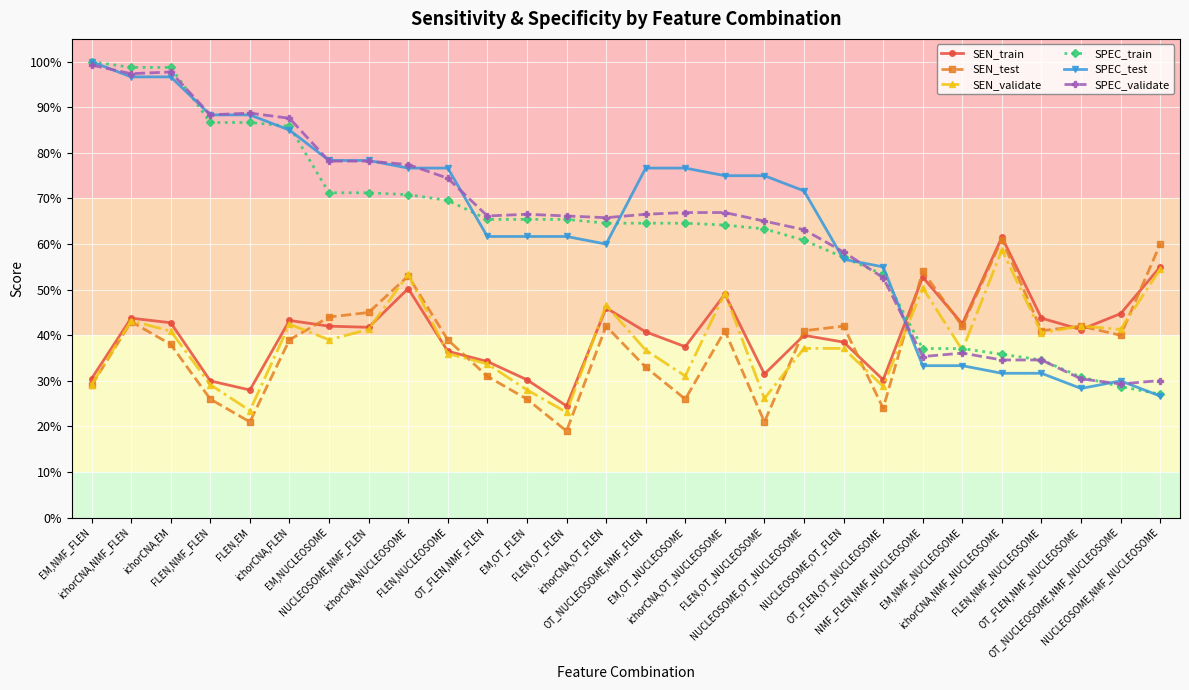

Reading right to left, what are all the values shown in this chart?

SEN_train: NUCLEOSOME,NMF_NUCLEOSOME=0.6	OT_NUCLEOSOME,NMF_NUCLEOSOME=0.4	OT_FLEN,NMF_NUCLEOSOME=0.4	FLEN,NMF_NUCLEOSOME=0.4	ichorCNA,NMF_NUCLEOSOME=0.6	EM,NMF_NUCLEOSOME=0.4	NMF_FLEN,NMF_NUCLEOSOME=0.5	OT_FLEN,OT_NUCLEOSOME=0.3	NUCLEOSOME,OT_FLEN=0.4	NUCLEOSOME,OT_NUCLEOSOME=0.4	FLEN,OT_NUCLEOSOME=0.3	ichorCNA,OT_NUCLEOSOME=0.5	EM,OT_NUCLEOSOME=0.4	OT_NUCLEOSOME,NMF_FLEN=0.4	ichorCNA,OT_FLEN=0.5	FLEN,OT_FLEN=0.2	EM,OT_FLEN=0.3	OT_FLEN,NMF_FLEN=0.3	FLEN,NUCLEOSOME=0.4	ichorCNA,NUCLEOSOME=0.5	NUCLEOSOME,NMF_FLEN=0.4	EM,NUCLEOSOME=0.4	ichorCNA,FLEN=0.4	FLEN,EM=0.3	FLEN,NMF_FLEN=0.3	ichorCNA,EM=0.4	ichorCNA,NMF_FLEN=0.4	EM,NMF_FLEN=0.3
SEN_test: NUCLEOSOME,NMF_NUCLEOSOME=0.6	OT_NUCLEOSOME,NMF_NUCLEOSOME=0.4	OT_FLEN,NMF_NUCLEOSOME=0.4	FLEN,NMF_NUCLEOSOME=0.4	ichorCNA,NMF_NUCLEOSOME=0.6	EM,NMF_NUCLEOSOME=0.4	NMF_FLEN,NMF_NUCLEOSOME=0.5	OT_FLEN,OT_NUCLEOSOME=0.2	NUCLEOSOME,OT_FLEN=0.4	NUCLEOSOME,OT_NUCLEOSOME=0.4	FLEN,OT_NUCLEOSOME=0.2	ichorCNA,OT_NUCLEOSOME=0.4	EM,OT_NUCLEOSOME=0.3	OT_NUCLEOSOME,NMF_FLEN=0.3	ichorCNA,OT_FLEN=0.4	FLEN,OT_FLEN=0.2	EM,OT_FLEN=0.3	OT_FLEN,NMF_FLEN=0.3	FLEN,NUCLEOSOME=0.4	ichorCNA,NUCLEOSOME=0.5	NUCLEOSOME,NMF_FLEN=0.5	EM,NUCLEOSOME=0.4	ichorCNA,FLEN=0.4	FLEN,EM=0.2	FLEN,NMF_FLEN=0.3	ichorCNA,EM=0.4	ichorCNA,NMF_FLEN=0.4	EM,NMF_FLEN=0.3
SEN_validate: NUCLEOSOME,NMF_NUCLEOSOME=0.5	OT_NUCLEOSOME,NMF_NUCLEOSOME=0.4	OT_FLEN,NMF_NUCLEOSOME=0.4	FLEN,NMF_NUCLEOSOME=0.4	ichorCNA,NMF_NUCLEOSOME=0.6	EM,NMF_NUCLEOSOME=0.4	NMF_FLEN,NMF_NUCLEOSOME=0.5	OT_FLEN,OT_NUCLEOSOME=0.3	NUCLEOSOME,OT_FLEN=0.4	NUCLEOSOME,OT_NUCLEOSOME=0.4	FLEN,OT_NUCLEOSOME=0.3	ichorCNA,OT_NUCLEOSOME=0.5	EM,OT_NUCLEOSOME=0.3	OT_NUCLEOSOME,NMF_FLEN=0.4	ichorCNA,OT_FLEN=0.5	FLEN,OT_FLEN=0.2	EM,OT_FLEN=0.3	OT_FLEN,NMF_FLEN=0.3	FLEN,NUCLEOSOME=0.4	ichorCNA,NUCLEOSOME=0.5	NUCLEOSOME,NMF_FLEN=0.4	EM,NUCLEOSOME=0.4	ichorCNA,FLEN=0.4	FLEN,EM=0.2	FLEN,NMF_FLEN=0.3	ichorCNA,EM=0.4	ichorCNA,NMF_FLEN=0.4	EM,NMF_FLEN=0.3
SPEC_train: NUCLEOSOME,NMF_NUCLEOSOME=0.3	OT_NUCLEOSOME,NMF_NUCLEOSOME=0.3	OT_FLEN,NMF_NUCLEOSOME=0.3	FLEN,NMF_NUCLEOSOME=0.3	ichorCNA,NMF_NUCLEOSOME=0.4	EM,NMF_NUCLEOSOME=0.4	NMF_FLEN,NMF_NUCLEOSOME=0.4	OT_FLEN,OT_NUCLEOSOME=0.5	NUCLEOSOME,OT_FLEN=0.6	NUCLEOSOME,OT_NUCLEOSOME=0.6	FLEN,OT_NUCLEOSOME=0.6	ichorCNA,OT_NUCLEOSOME=0.6	EM,OT_NUCLEOSOME=0.6	OT_NUCLEOSOME,NMF_FLEN=0.6	ichorCNA,OT_FLEN=0.6	FLEN,OT_FLEN=0.7	EM,OT_FLEN=0.7	OT_FLEN,NMF_FLEN=0.7	FLEN,NUCLEOSOME=0.7	ichorCNA,NUCLEOSOME=0.7	NUCLEOSOME,NMF_FLEN=0.7	EM,NUCLEOSOME=0.7	ichorCNA,FLEN=0.9	FLEN,EM=0.9	FLEN,NMF_FLEN=0.9	ichorCNA,EM=1.0	ichorCNA,NMF_FLEN=1.0	EM,NMF_FLEN=1.0
SPEC_test: NUCLEOSOME,NMF_NUCLEOSOME=0.3	OT_NUCLEOSOME,NMF_NUCLEOSOME=0.3	OT_FLEN,NMF_NUCLEOSOME=0.3	FLEN,NMF_NUCLEOSOME=0.3	ichorCNA,NMF_NUCLEOSOME=0.3	EM,NMF_NUCLEOSOME=0.3	NMF_FLEN,NMF_NUCLEOSOME=0.3	OT_FLEN,OT_NUCLEOSOME=0.6	NUCLEOSOME,OT_FLEN=0.6	NUCLEOSOME,OT_NUCLEOSOME=0.7	FLEN,OT_NUCLEOSOME=0.8	ichorCNA,OT_NUCLEOSOME=0.8	EM,OT_NUCLEOSOME=0.8	OT_NUCLEOSOME,NMF_FLEN=0.8	ichorCNA,OT_FLEN=0.6	FLEN,OT_FLEN=0.6	EM,OT_FLEN=0.6	OT_FLEN,NMF_FLEN=0.6	FLEN,NUCLEOSOME=0.8	ichorCNA,NUCLEOSOME=0.8	NUCLEOSOME,NMF_FLEN=0.8	EM,NUCLEOSOME=0.8	ichorCNA,FLEN=0.8	FLEN,EM=0.9	FLEN,NMF_FLEN=0.9	ichorCNA,EM=1.0	ichorCNA,NMF_FLEN=1.0	EM,NMF_FLEN=1.0
SPEC_validate: NUCLEOSOME,NMF_NUCLEOSOME=0.3	OT_NUCLEOSOME,NMF_NUCLEOSOME=0.3	OT_FLEN,NMF_NUCLEOSOME=0.3	FLEN,NMF_NUCLEOSOME=0.3	ichorCNA,NMF_NUCLEOSOME=0.3	EM,NMF_NUCLEOSOME=0.4	NMF_FLEN,NMF_NUCLEOSOME=0.4	OT_FLEN,OT_NUCLEOSOME=0.5	NUCLEOSOME,OT_FLEN=0.6	NUCLEOSOME,OT_NUCLEOSOME=0.6	FLEN,OT_NUCLEOSOME=0.7	ichorCNA,OT_NUCLEOSOME=0.7	EM,OT_NUCLEOSOME=0.7	OT_NUCLEOSOME,NMF_FLEN=0.7	ichorCNA,OT_FLEN=0.7	FLEN,OT_FLEN=0.7	EM,OT_FLEN=0.7	OT_FLEN,NMF_FLEN=0.7	FLEN,NUCLEOSOME=0.7	ichorCNA,NUCLEOSOME=0.8	NUCLEOSOME,NMF_FLEN=0.8	EM,NUCLEOSOME=0.8	ichorCNA,FLEN=0.9	FLEN,EM=0.9	FLEN,NMF_FLEN=0.9	ichorCNA,EM=1.0	ichorCNA,NMF_FLEN=1.0	EM,NMF_FLEN=1.0